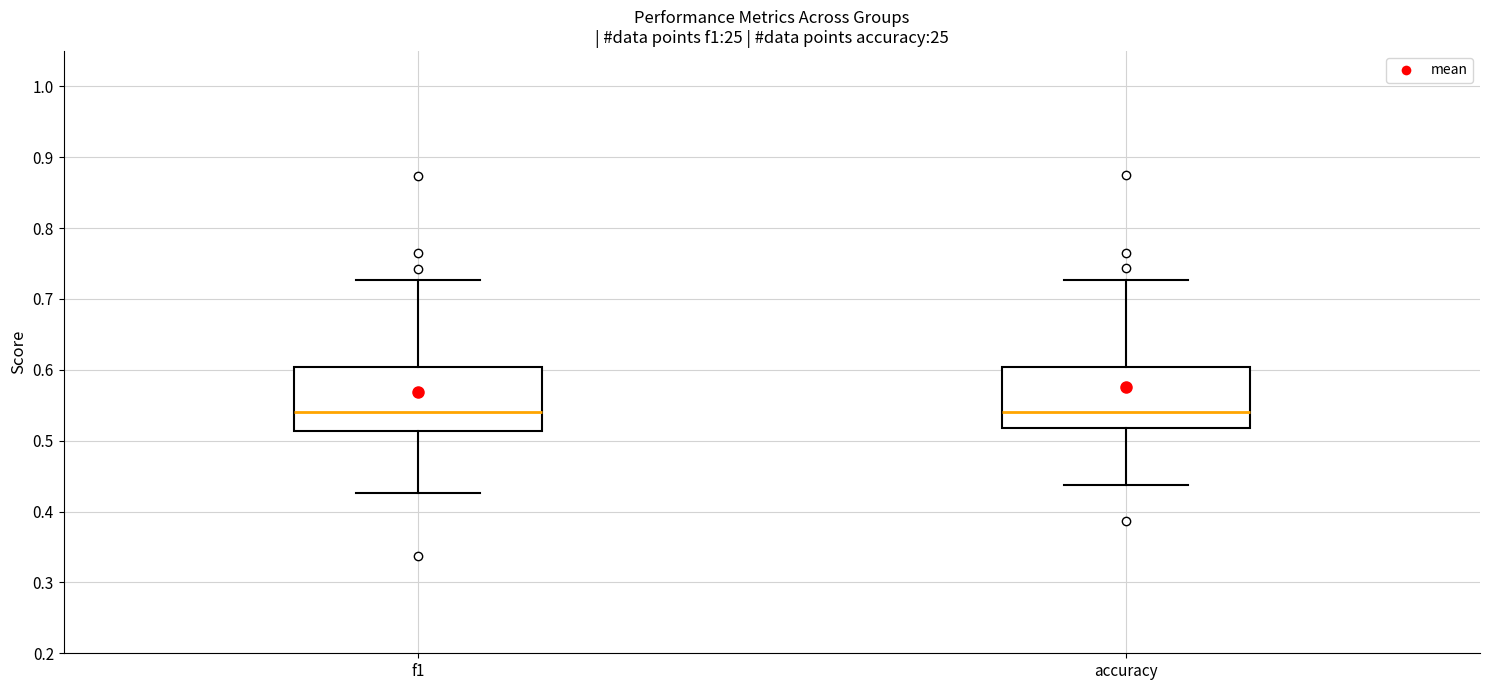

Reading left to right, transcribe this box plot: for each box, give where its median line is, the range the box spans, and where its two whiskers end, as read against the y-axis. The values are not printed on the chart, so give them approximately, as read against the axis.

f1: median 0.54, box 0.51 to 0.60, whiskers 0.43 to 0.73
accuracy: median 0.54, box 0.52 to 0.60, whiskers 0.44 to 0.73